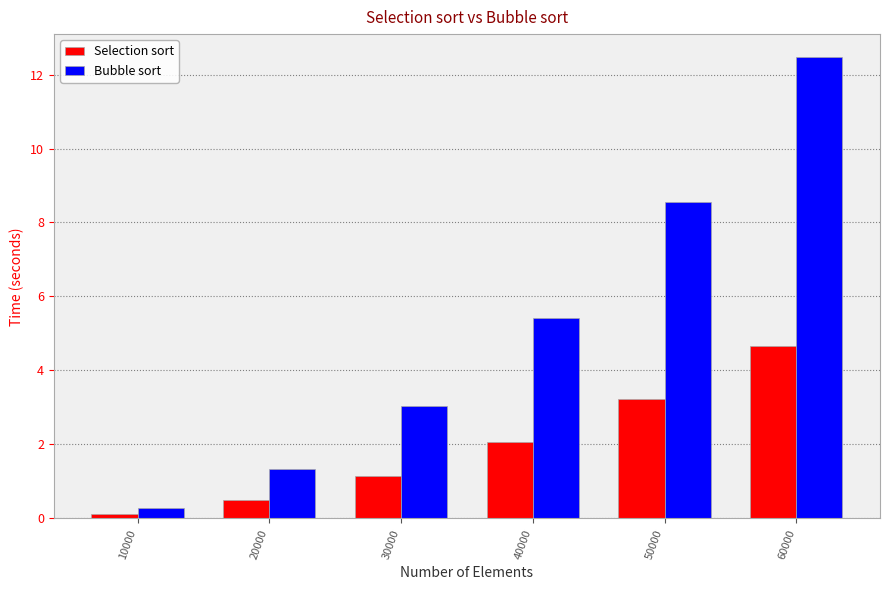

What is the spread (max minus min) of values at 10000?

0.2